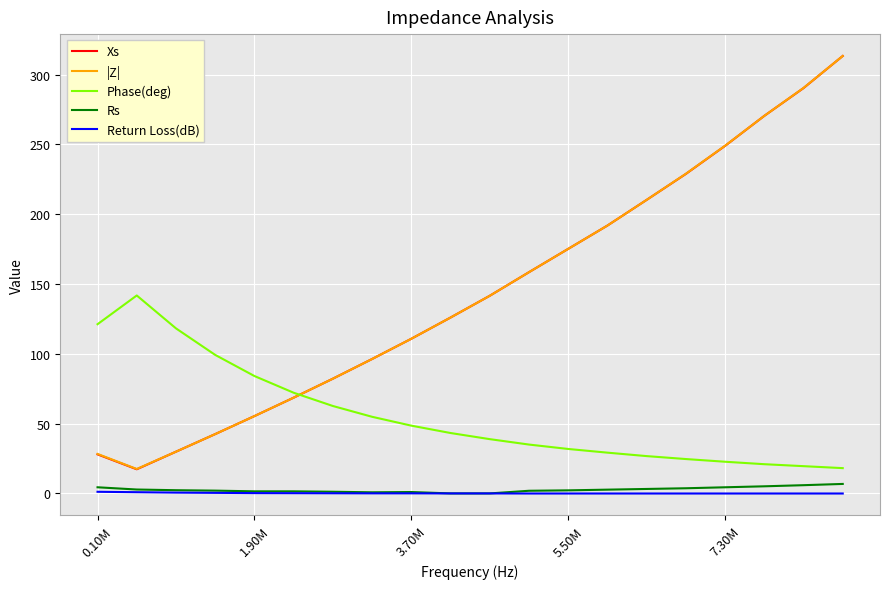

True or false: Phase(deg) and Rs intersect in this chart.

False